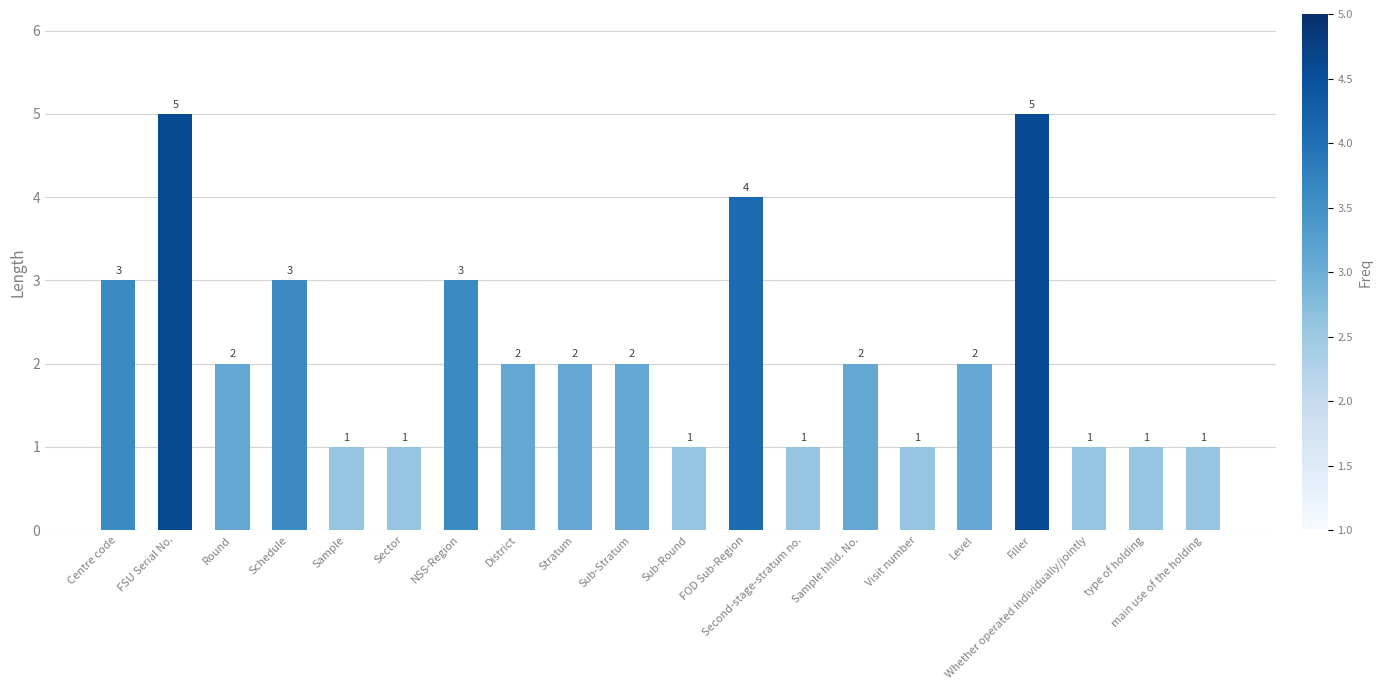

The chart shows a value of 1 at Sub-Stratum. True or false?

False